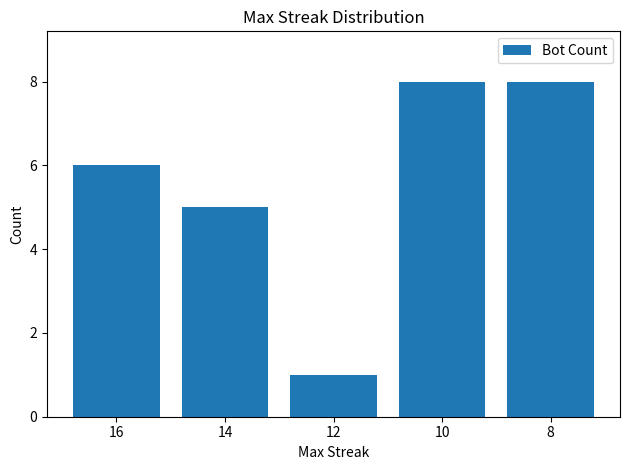

Count the number of categories in the chart.

5